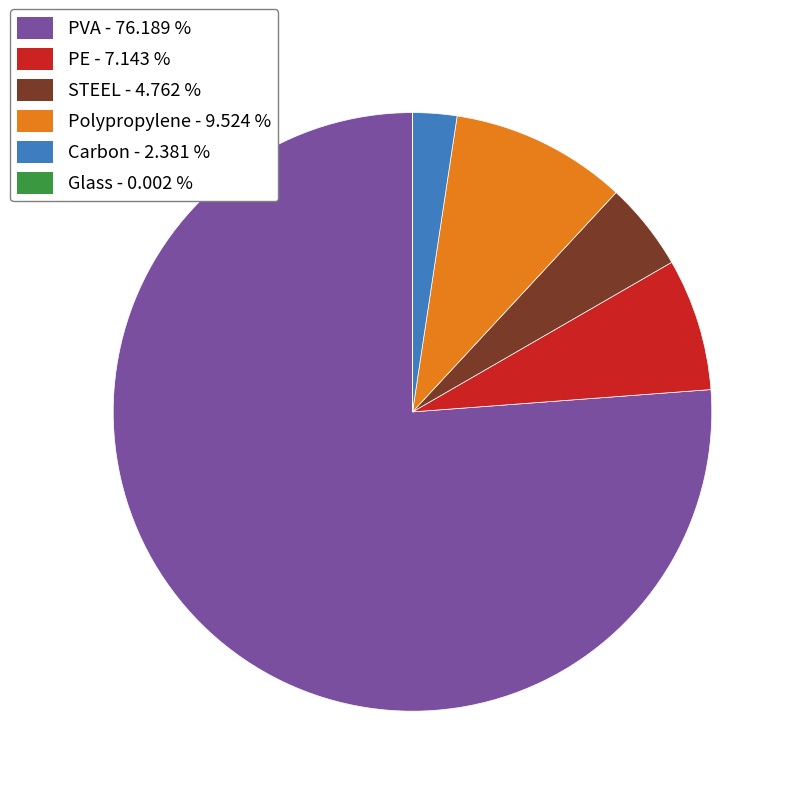

Which category has the biggest portion of the pie?

PVA